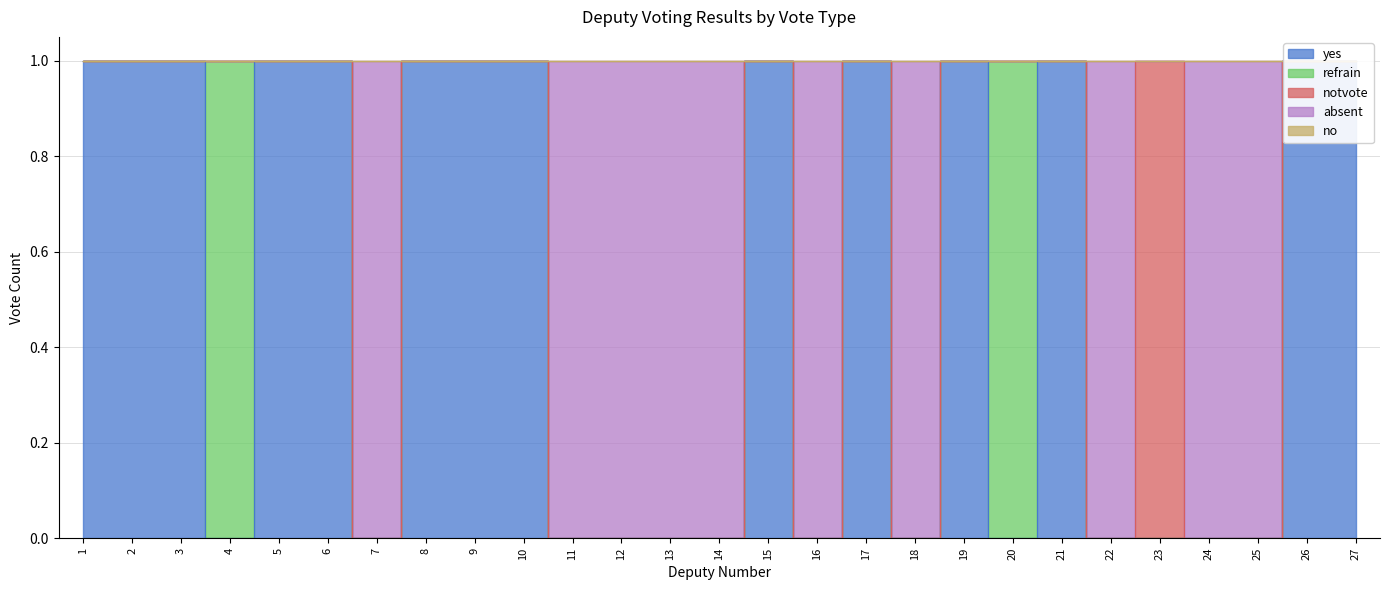

Count the absent values in the range 0 to 1.

27